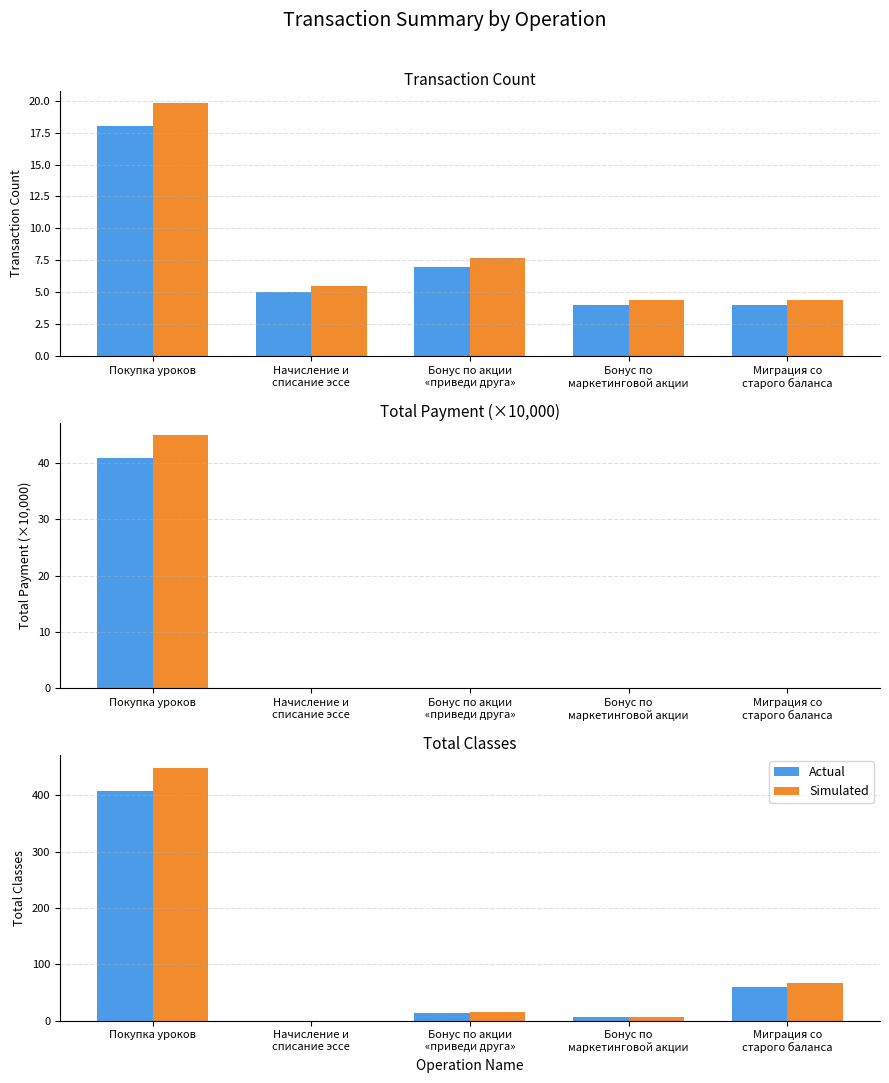

Which has a higher value, Покупка уроков or Бонус по
маркетинговой акции?

Покупка уроков